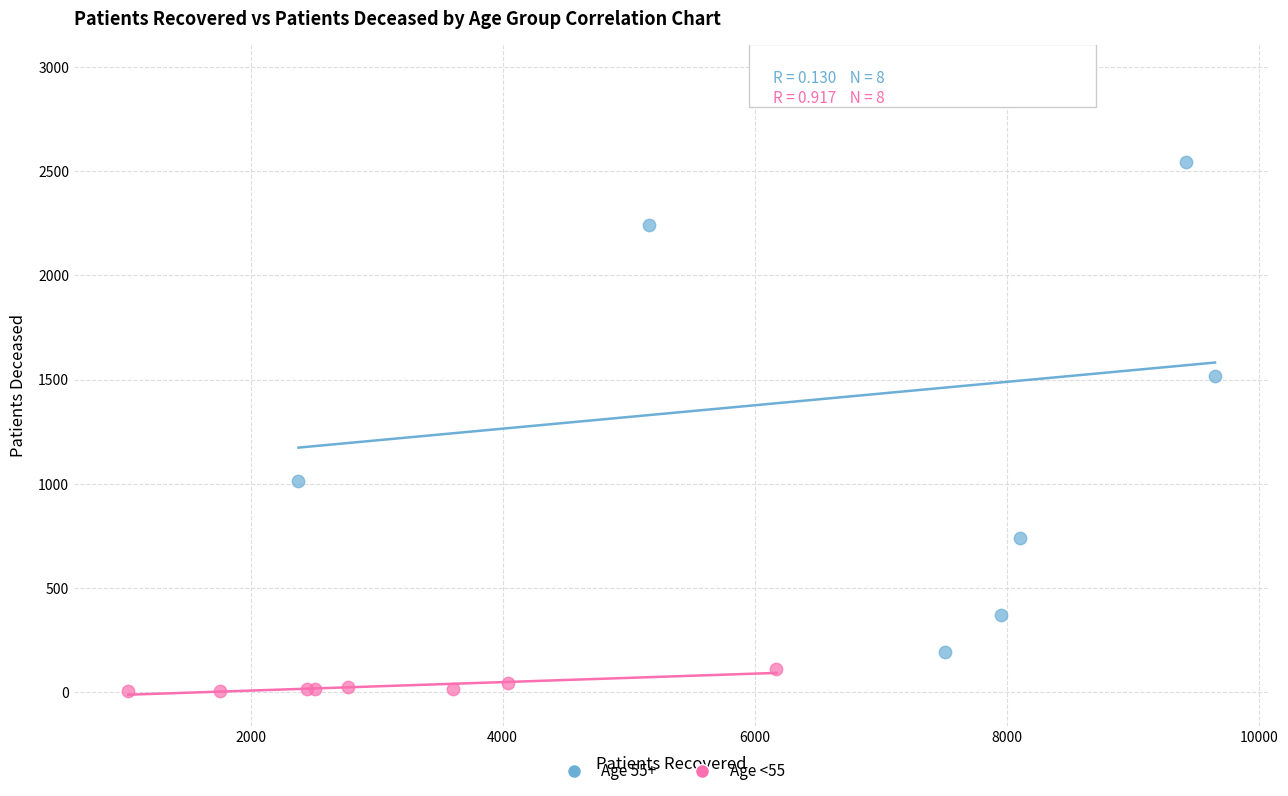

Which series contains the lowest Y value?

Age <55